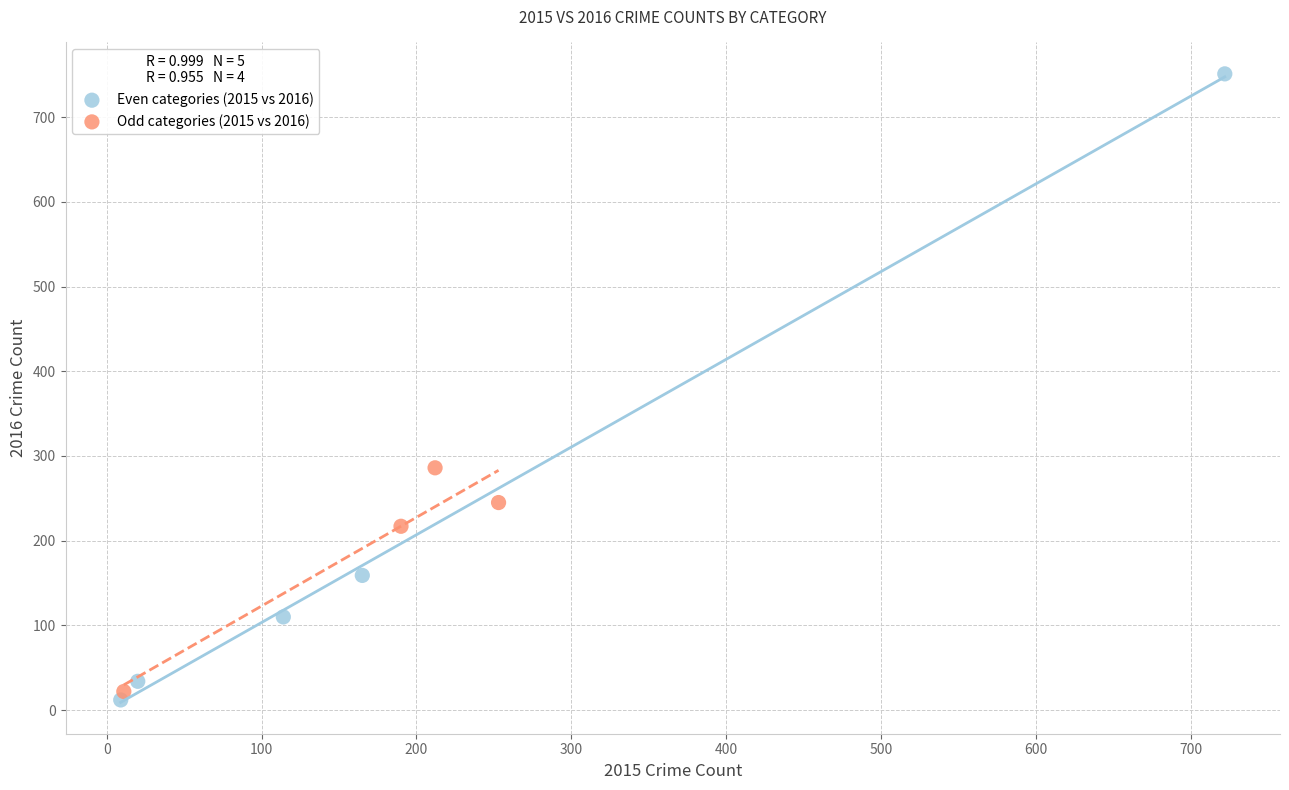

Which series has the widest spread of Y values?

Even categories (2015 vs 2016)